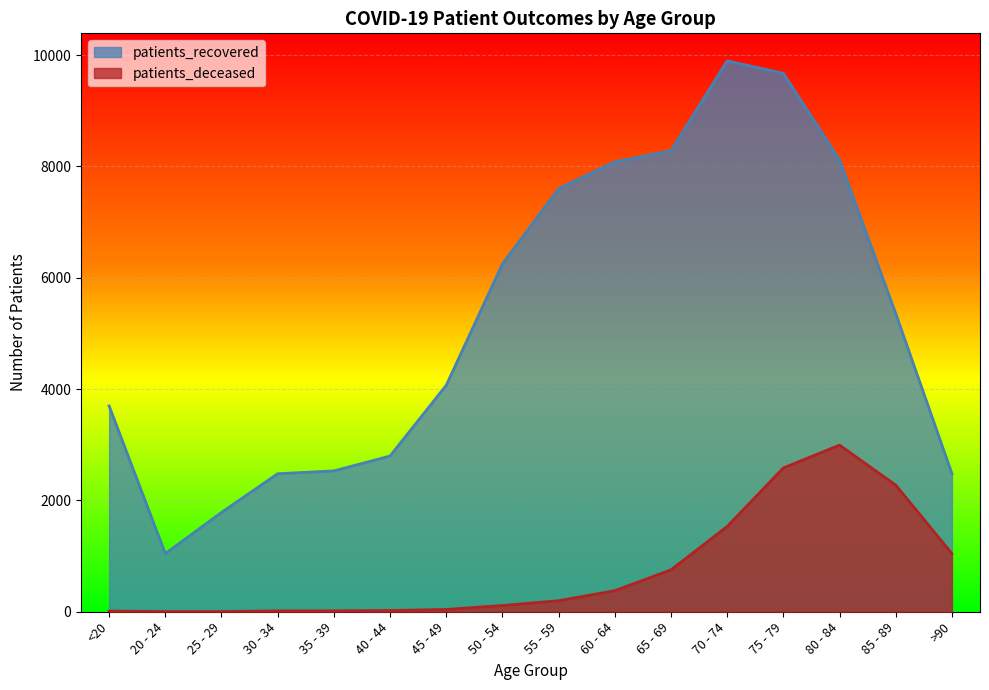

At which category does patients_recovered reach its first local valley?

20 - 24